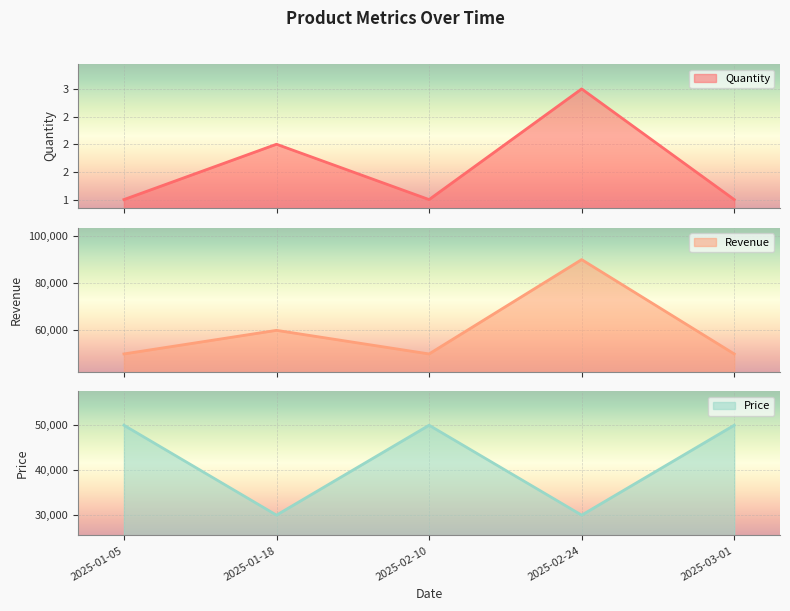

What is the average value of the Price series?

42000